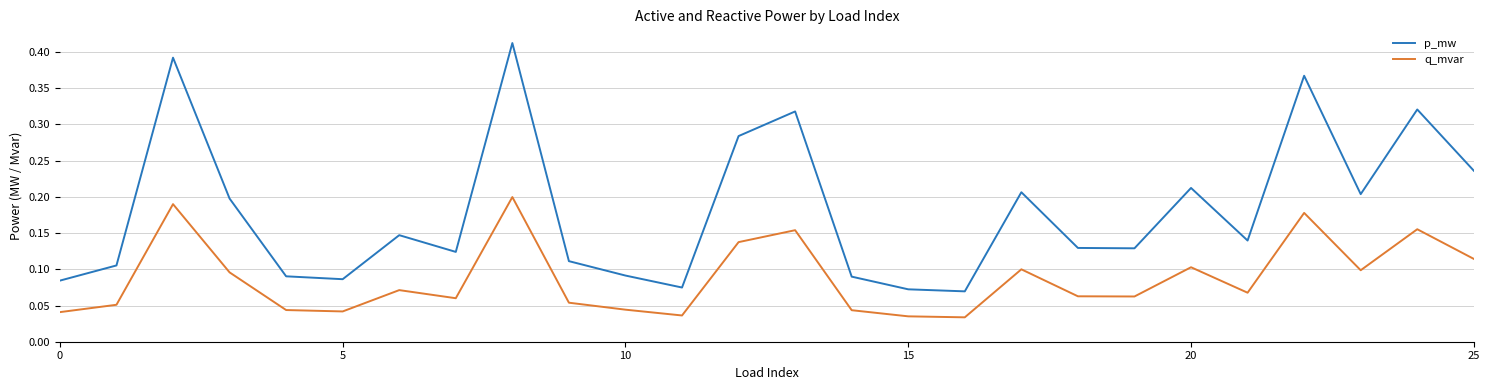

True or false: p_mw and q_mvar cross at least once.

False